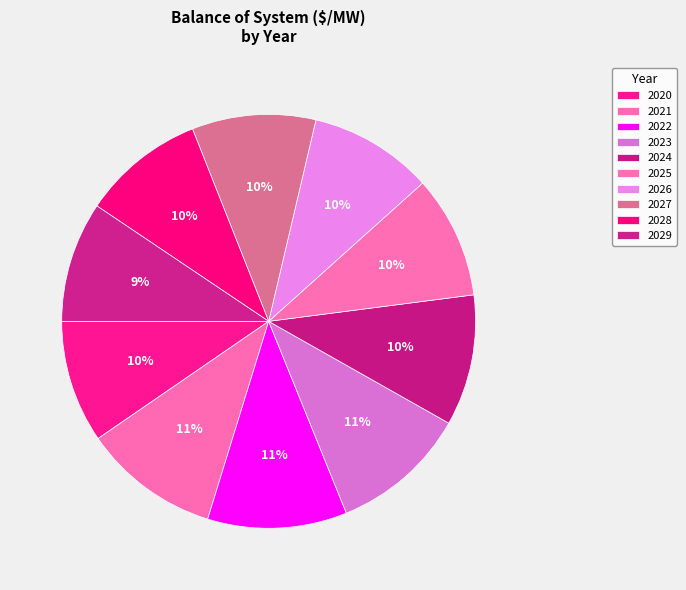

What percentage is the 2024 slice, to the nearest percent?

10%